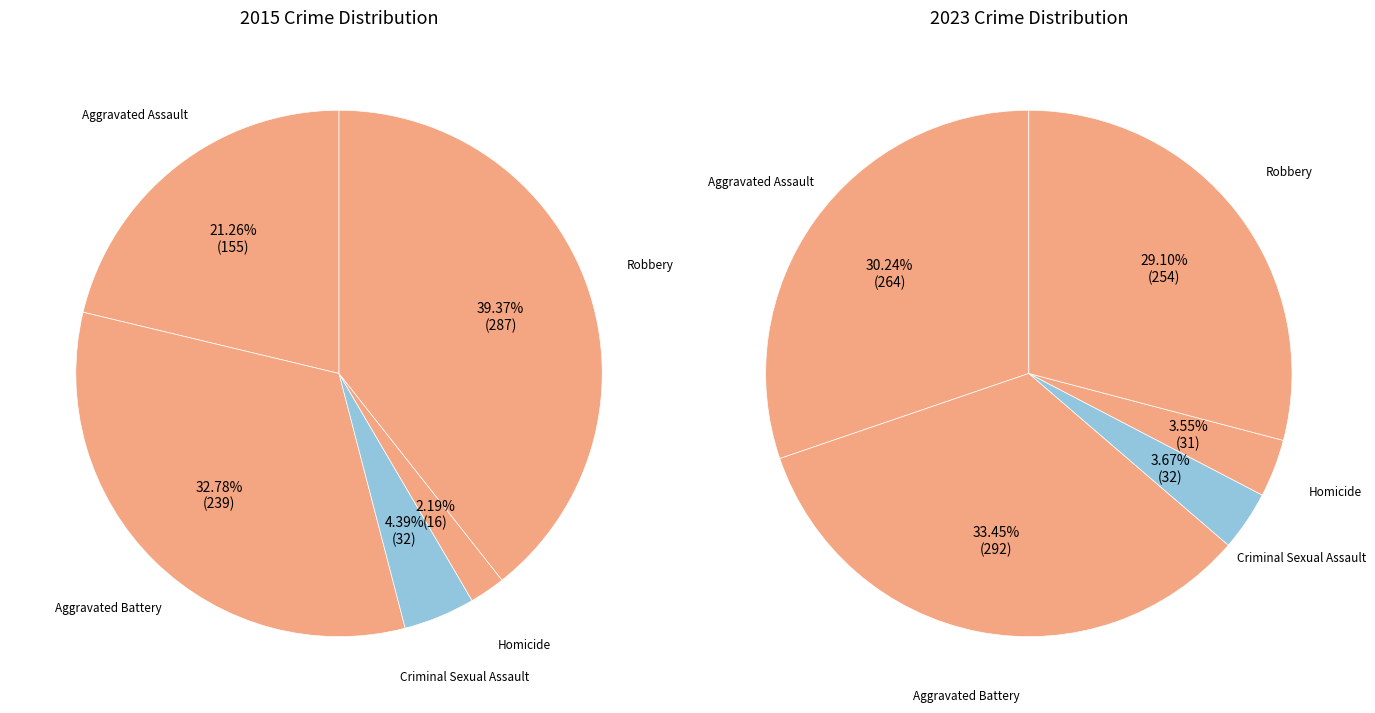

To the nearest percent, what is the difference between the Aggravated Battery and Aggravated Assault slice percentages?

12%